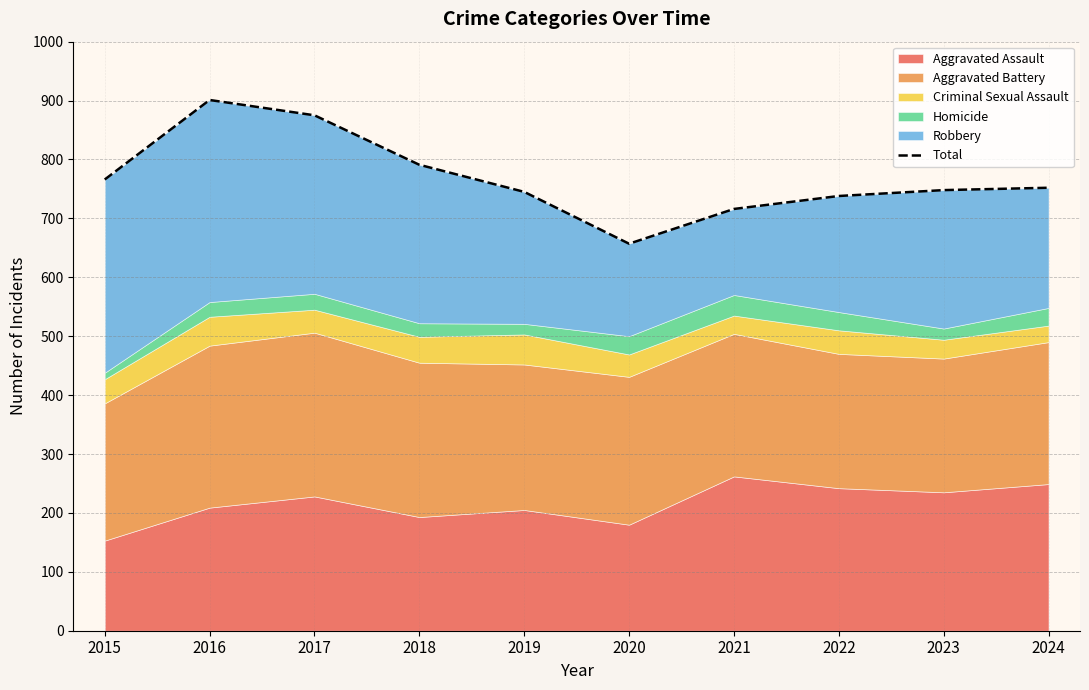

True or false: the data shows 716 at 2021.

True